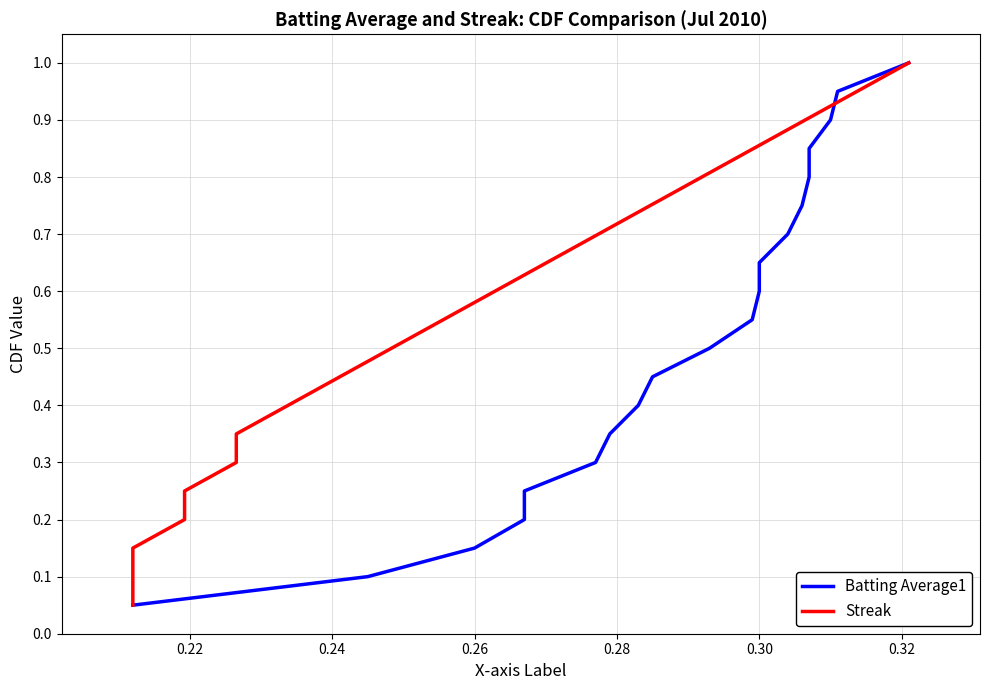

Count the number of data series in this chart.

2